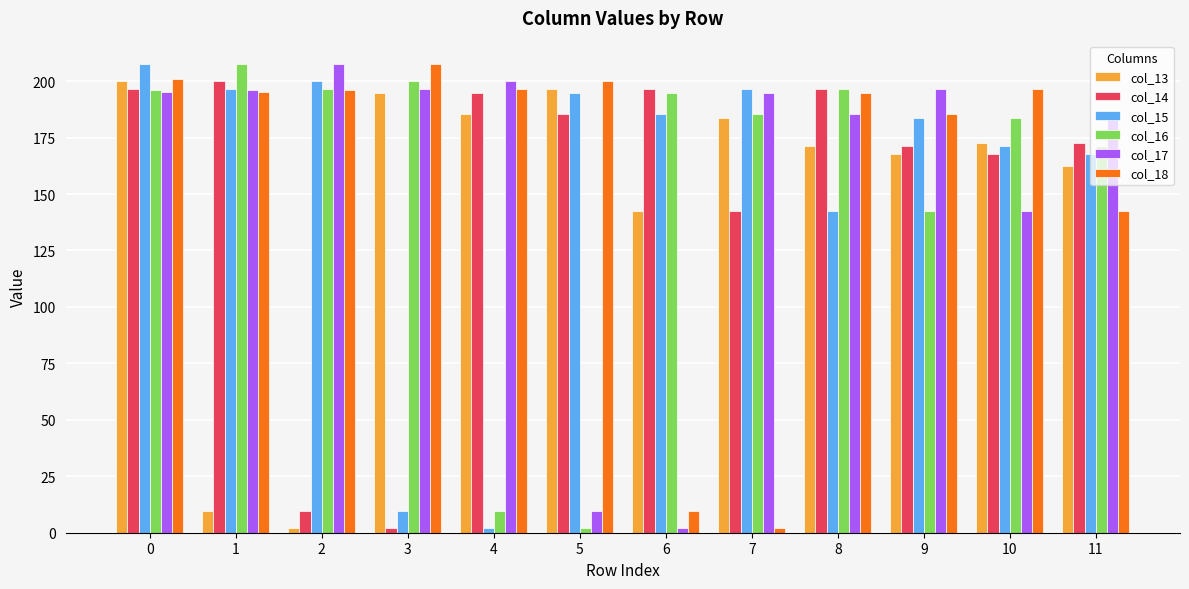

Which category has the lowest value in the col_15 series?

4